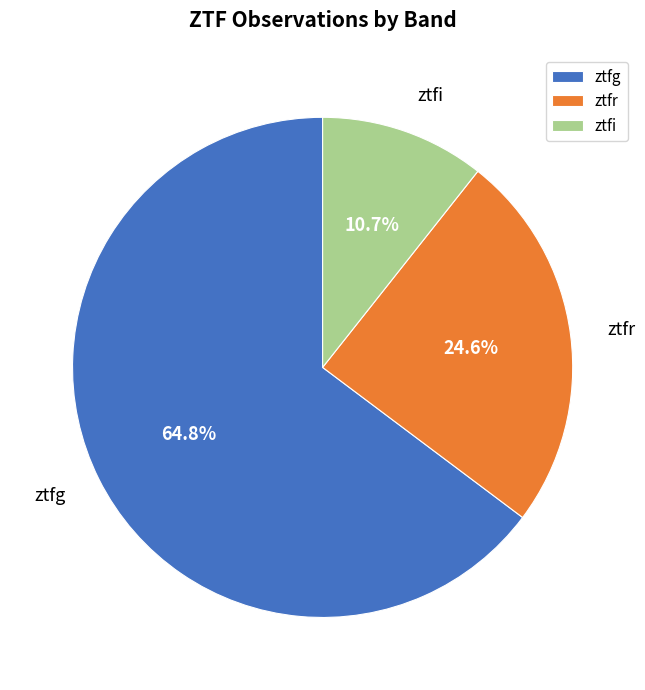

To the nearest percent, what is the difference between the largest and smallest slice percentages?

54%